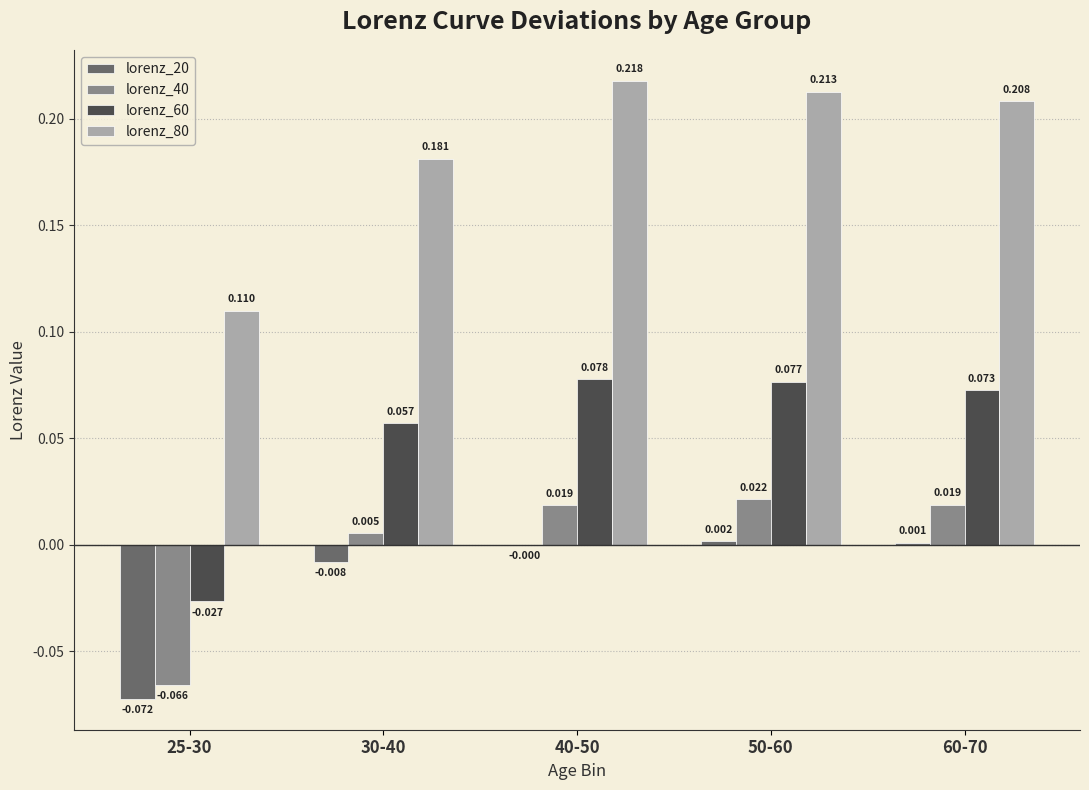

How many categories are shown in the chart?

5